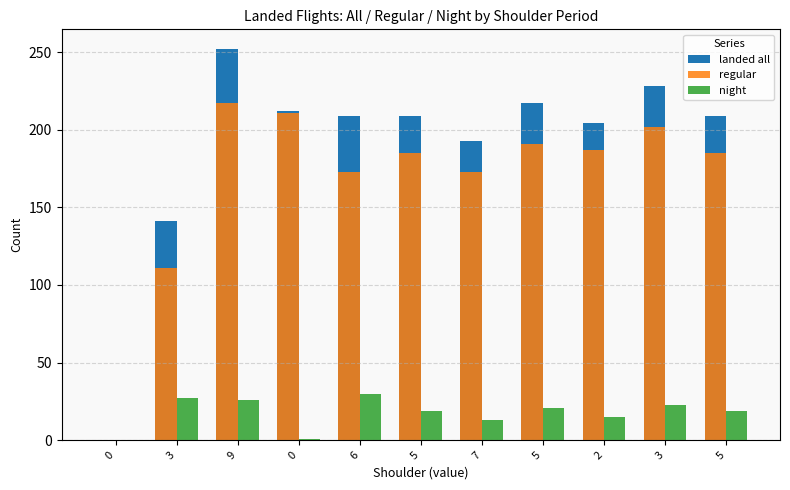

How many distinct data groups are displayed?

3